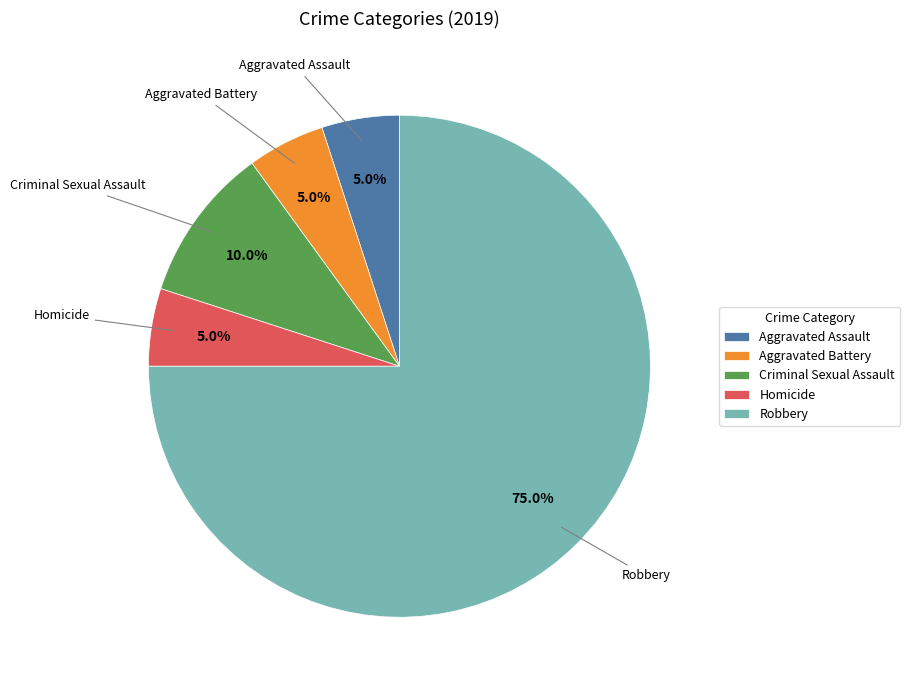

What is the total percentage of Criminal Sexual Assault and Homicide?

15.0%